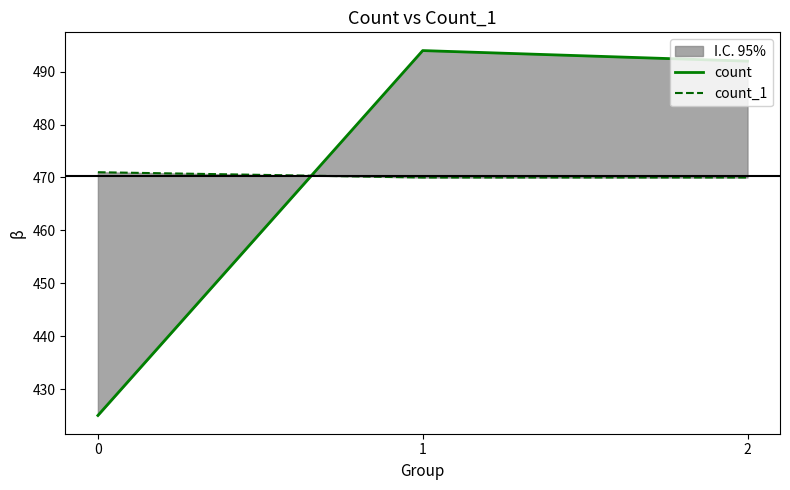

What is the value of the count_1 point at the 2nd from the left?

470